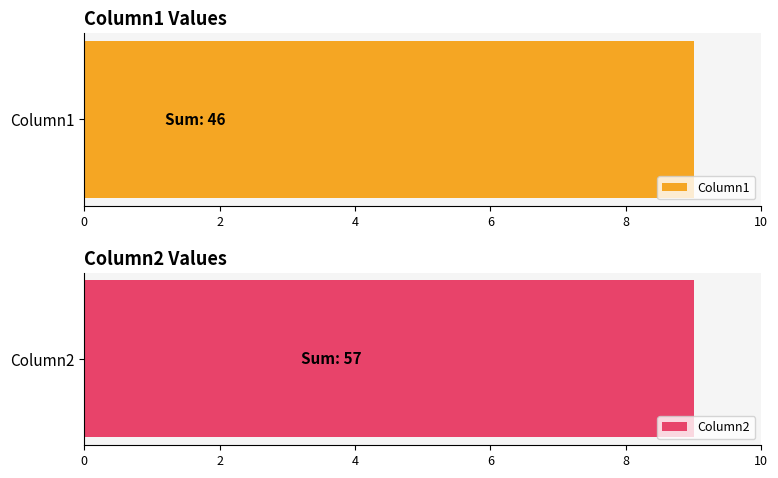

Is the value of Column2 at 8 greater than the value of Column1 at 9?

No